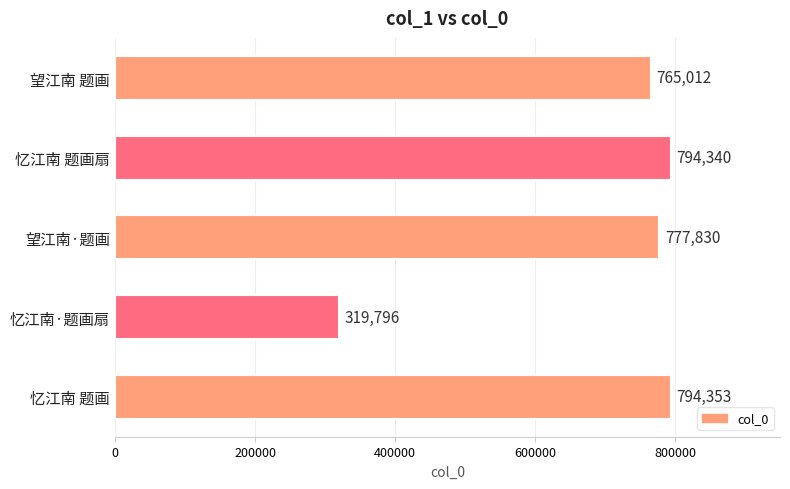

What is the ratio of the value at 望江南 题画 to the value at 忆江南·题画扇?

2.4